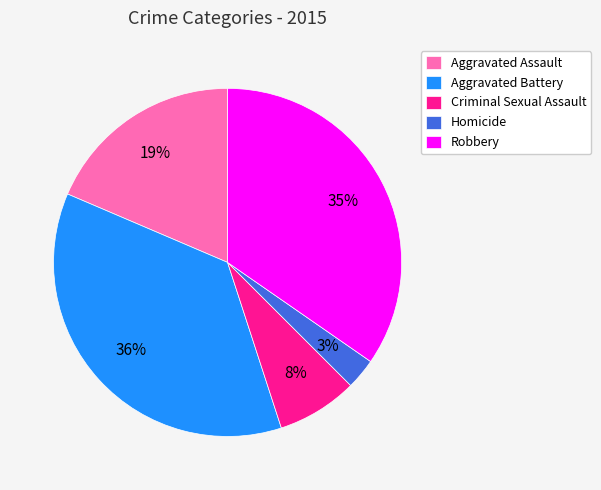

To the nearest percent, what is the average slice percentage?

20%